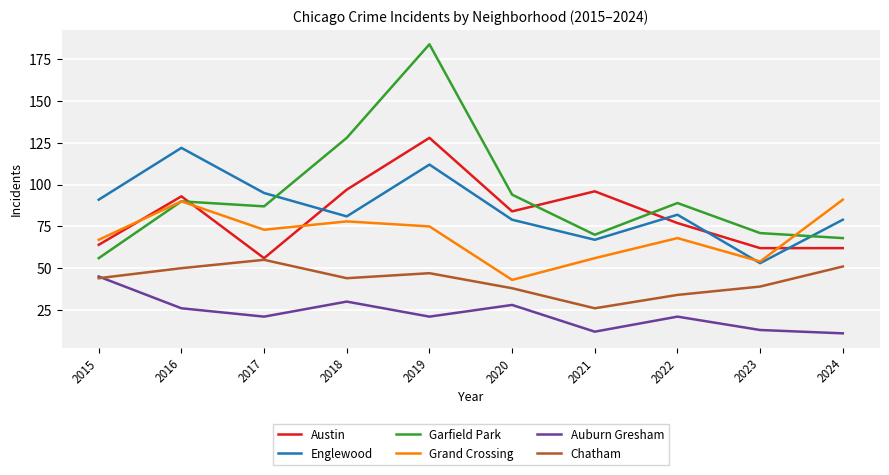

At which category does Garfield Park reach its first local peak?

2016